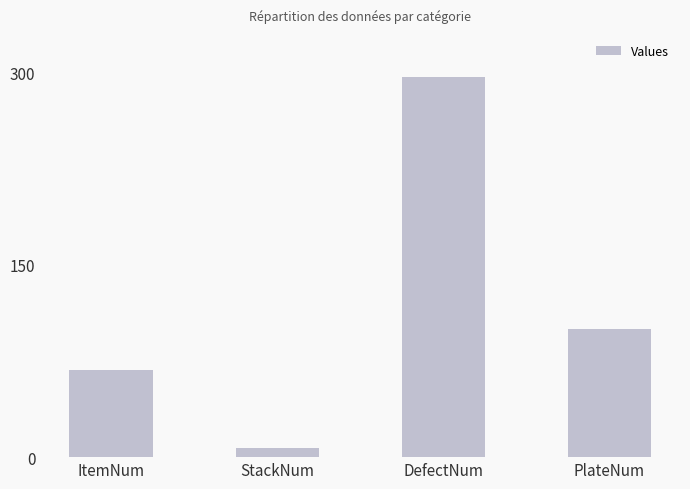

What is the difference between the values at StackNum and ItemNum?

61